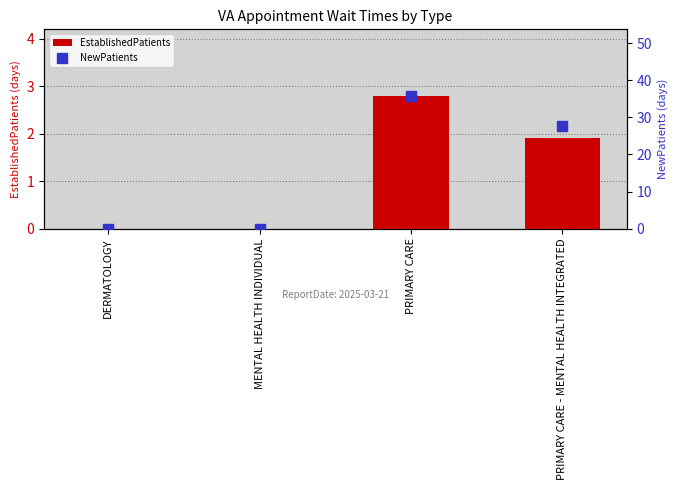

What is the total value across all series at PRIMARY CARE?

38.6